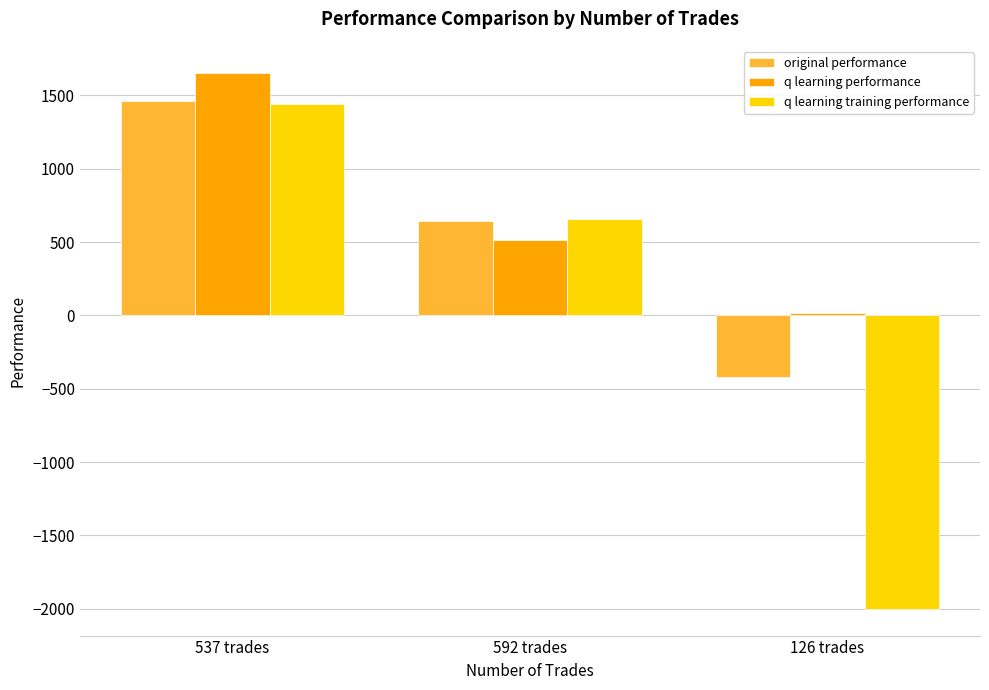

At which category is the sum across all series the highest?

537 trades